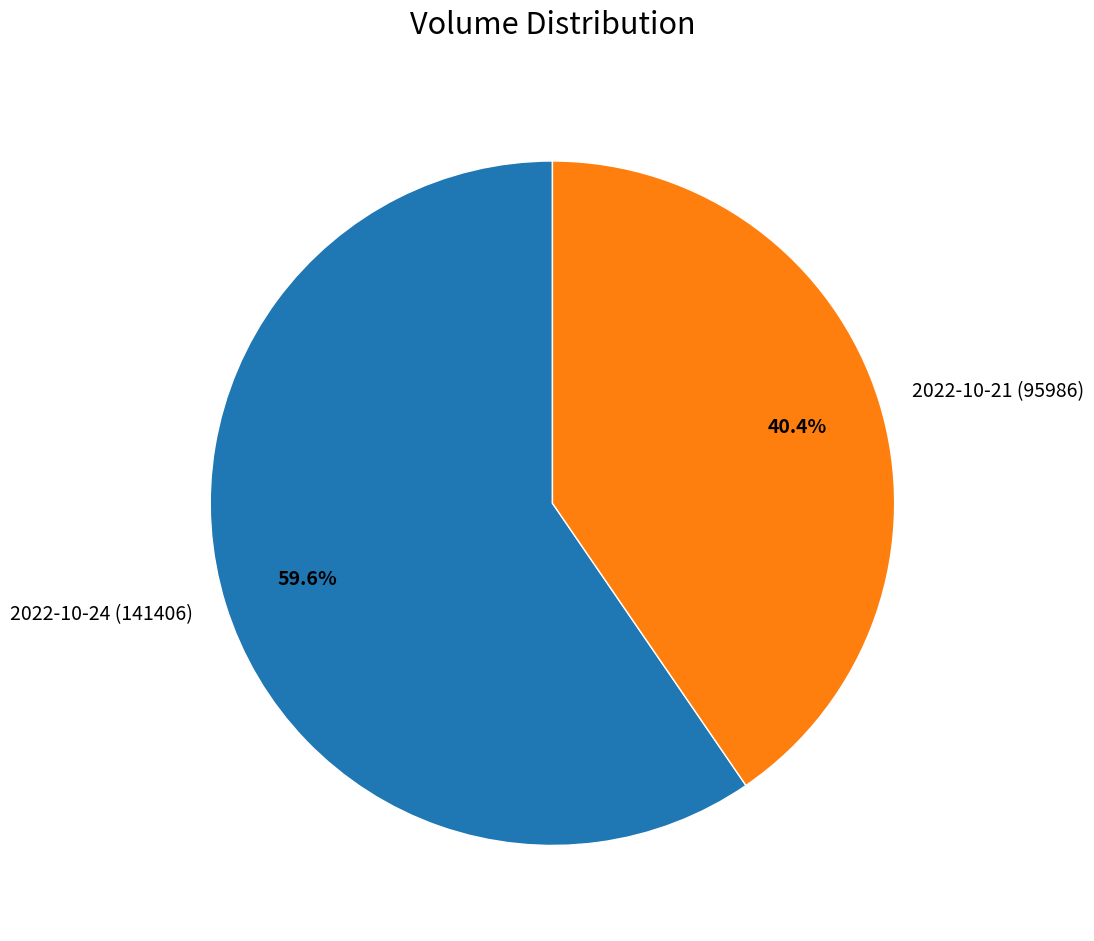

The 2022-10-21 (95986) slice represents 40% of the pie. True or false?

True